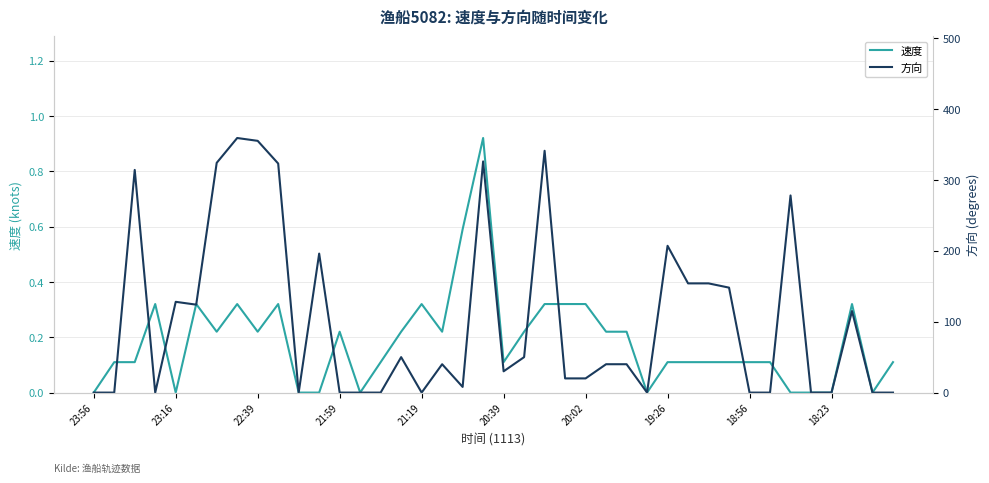

How many categories are shown in the chart?

40